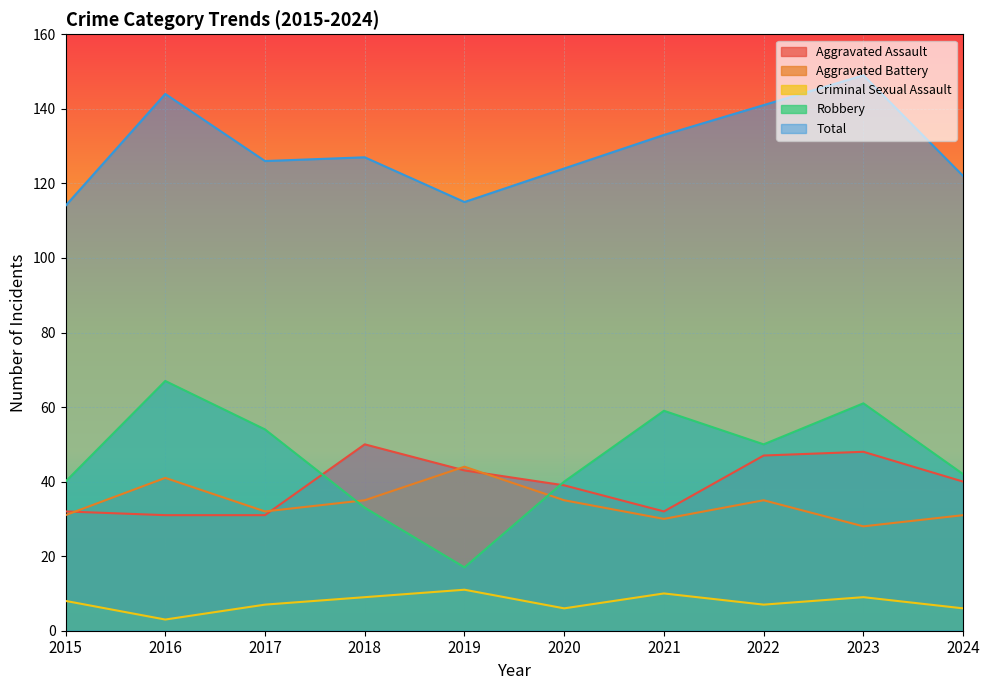

At which label is Aggravated Assault closest to 40?

2024